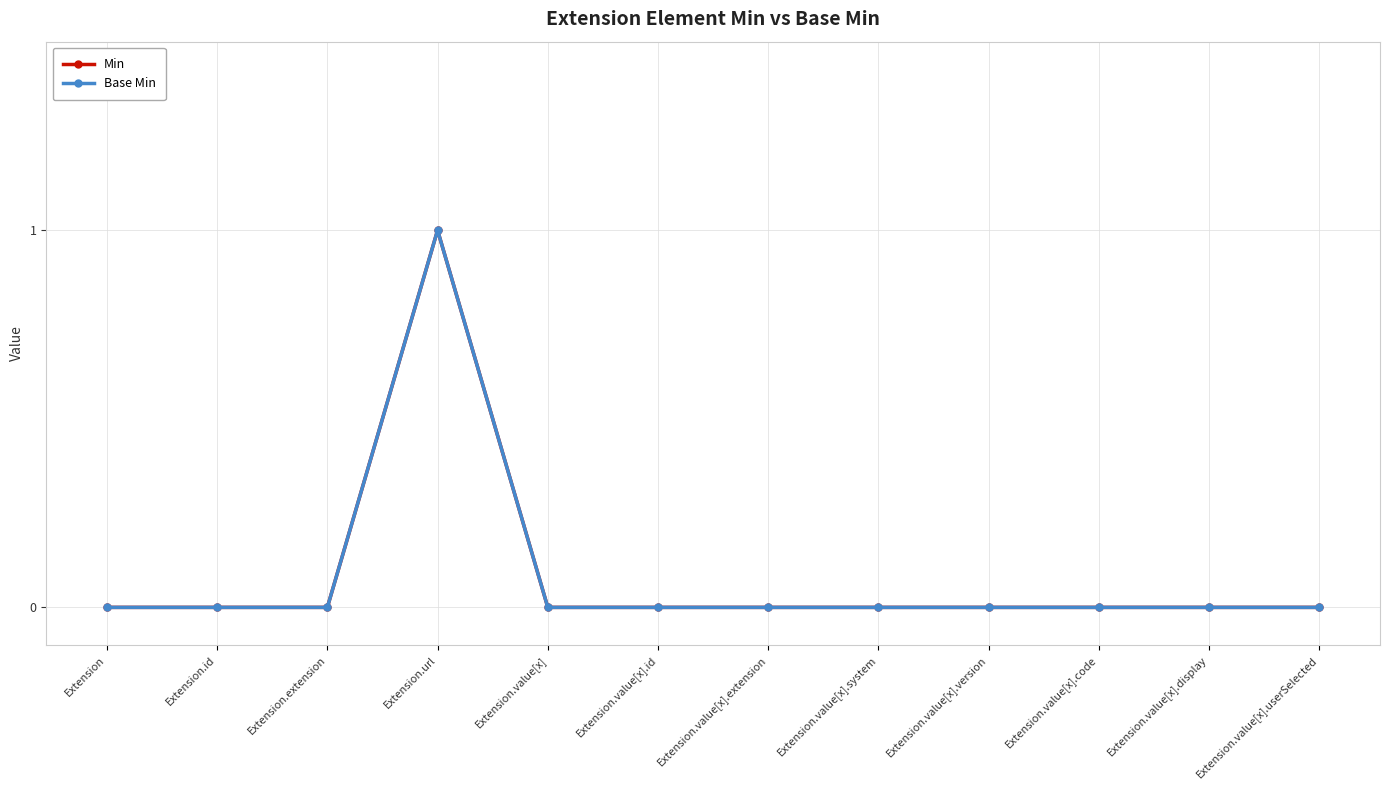

What is the maximum value shown in the chart?

1